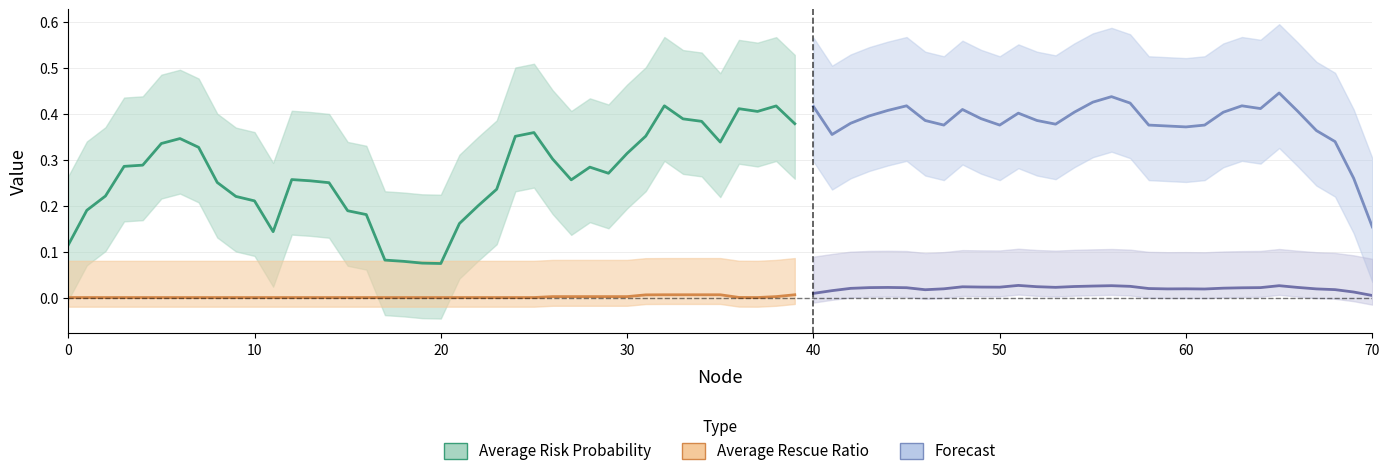

Which series has the largest total across all categories?

Average Risk Probability